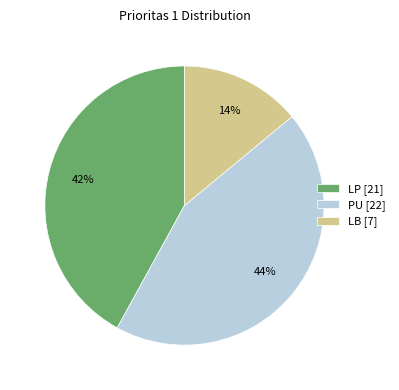

Does LP represent more than half of the total?

No